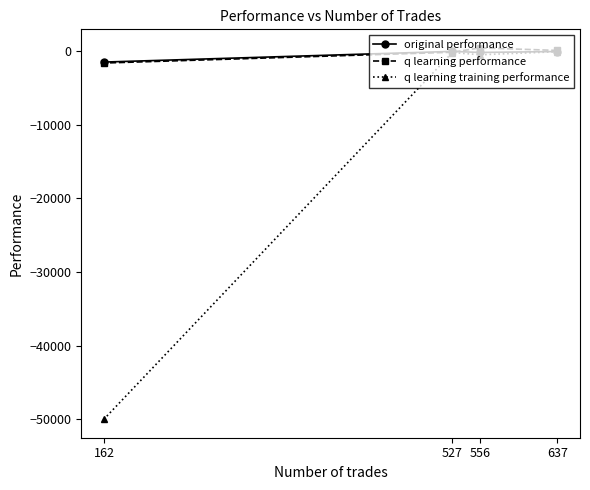

What is the smallest value displayed?

-50000.0